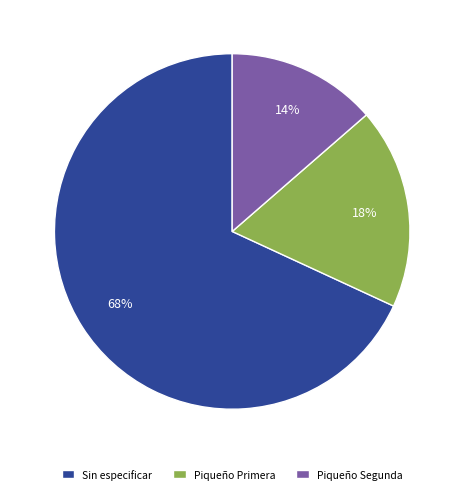

The Piqueño Segunda slice represents 14% of the pie. True or false?

True